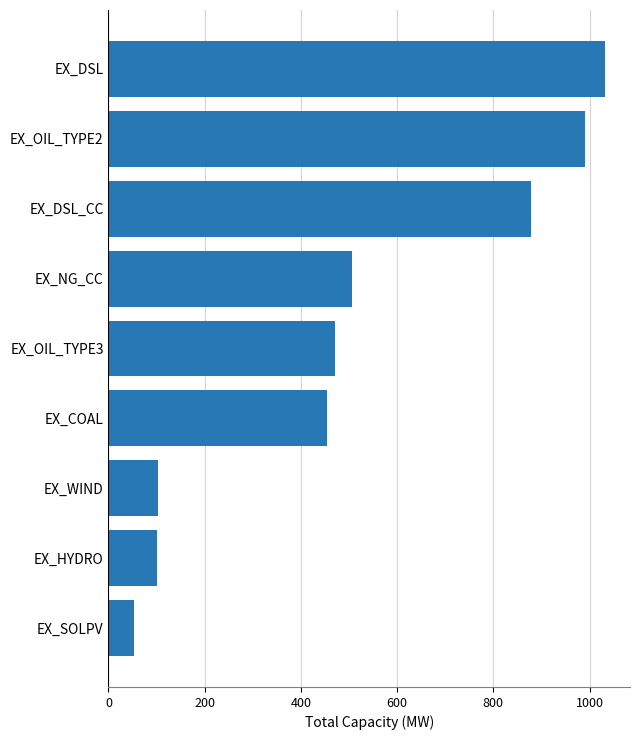

What is the sum of all values?

4586.1